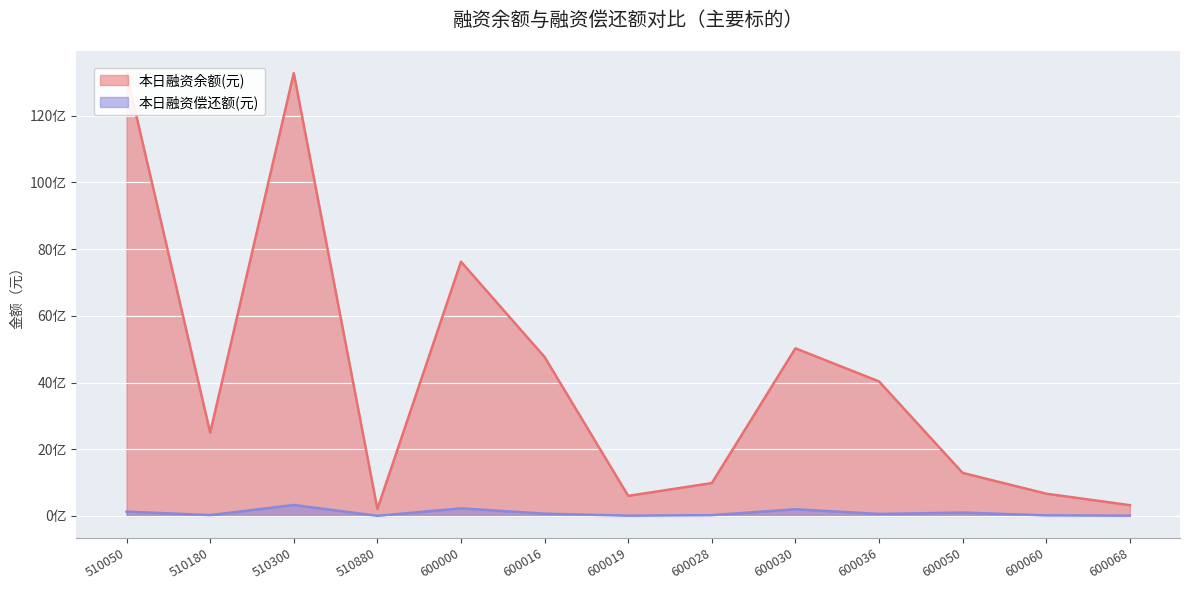

True or false: 本日融资余额(元) has a value of 1300202864 at 510180.

False